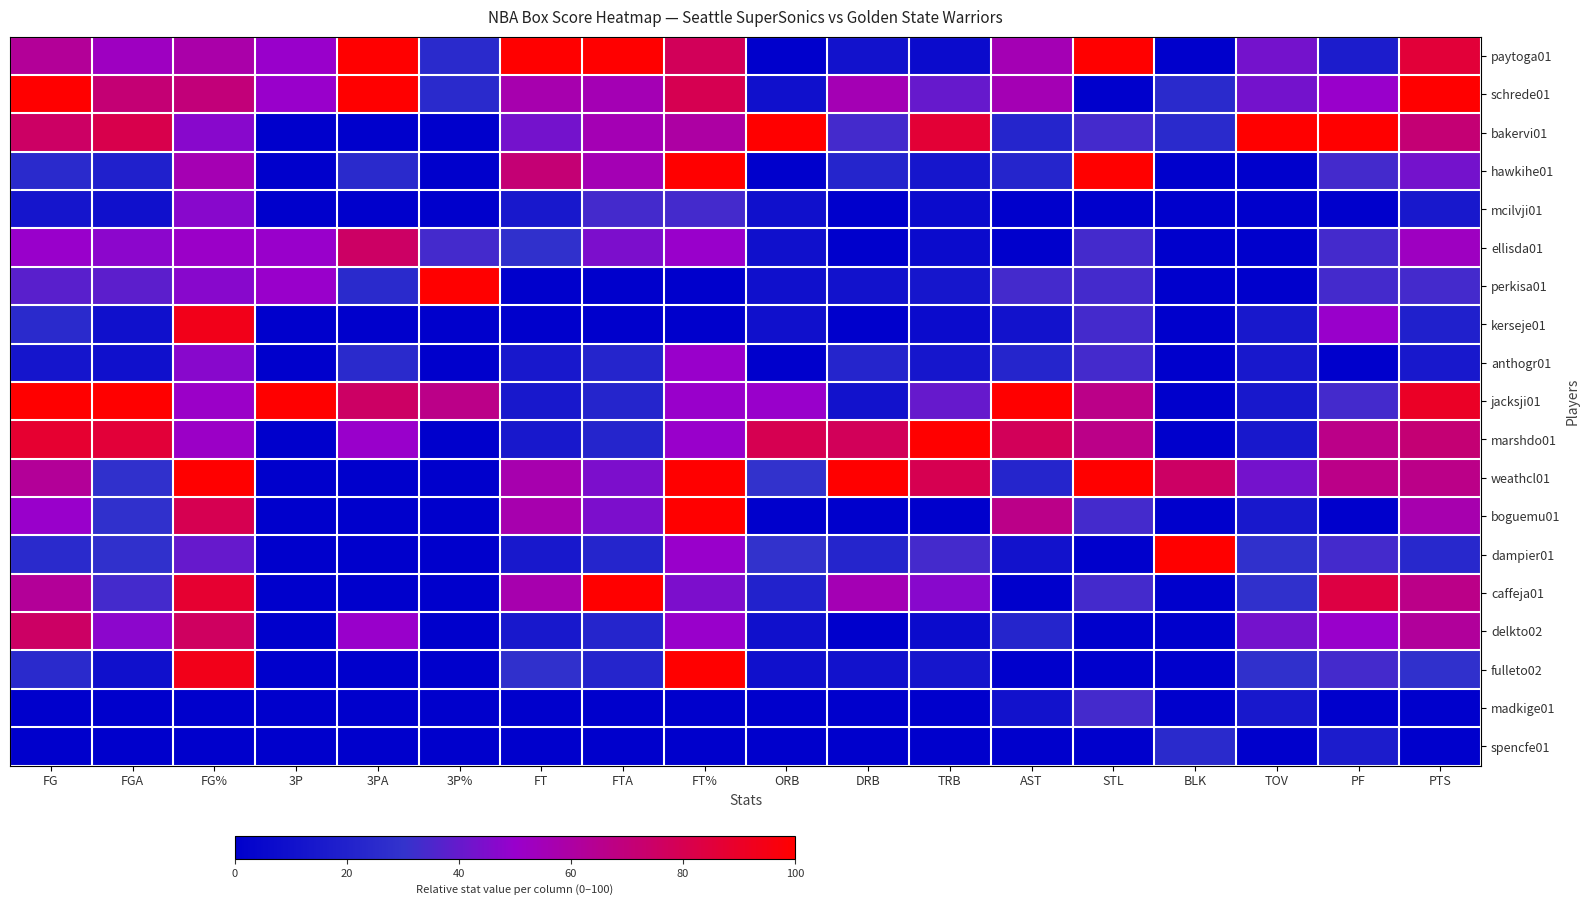

Which series changed the most between 3P% and AST?

marshdo01